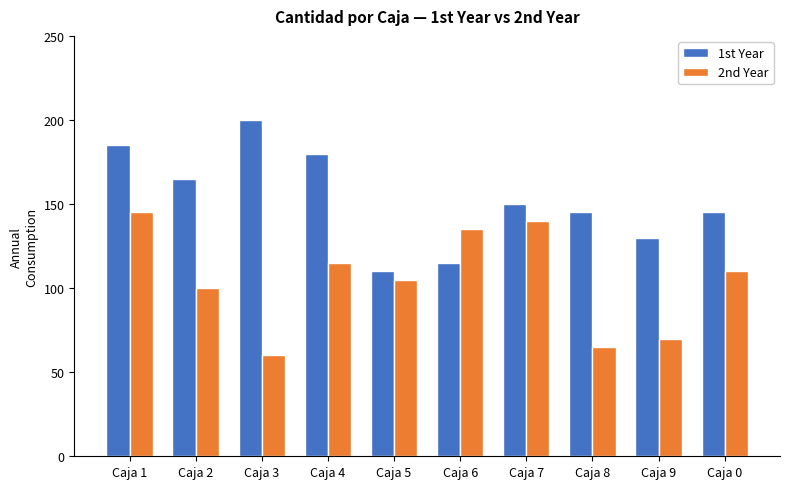

At which label does 2nd Year first exceed 110?

Caja 1